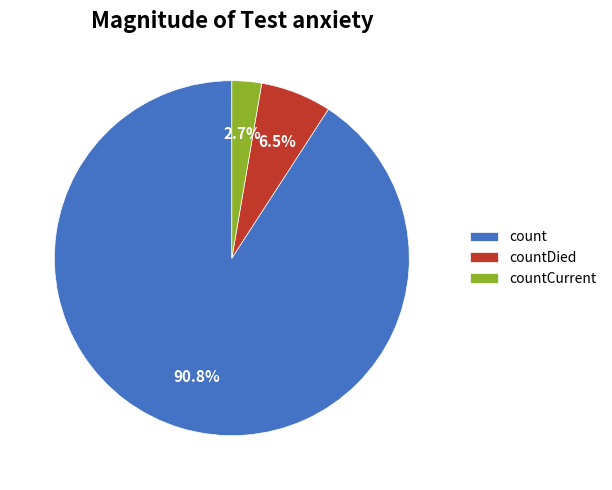

What is the ratio of the value at countDied to the value at countCurrent?

2.4